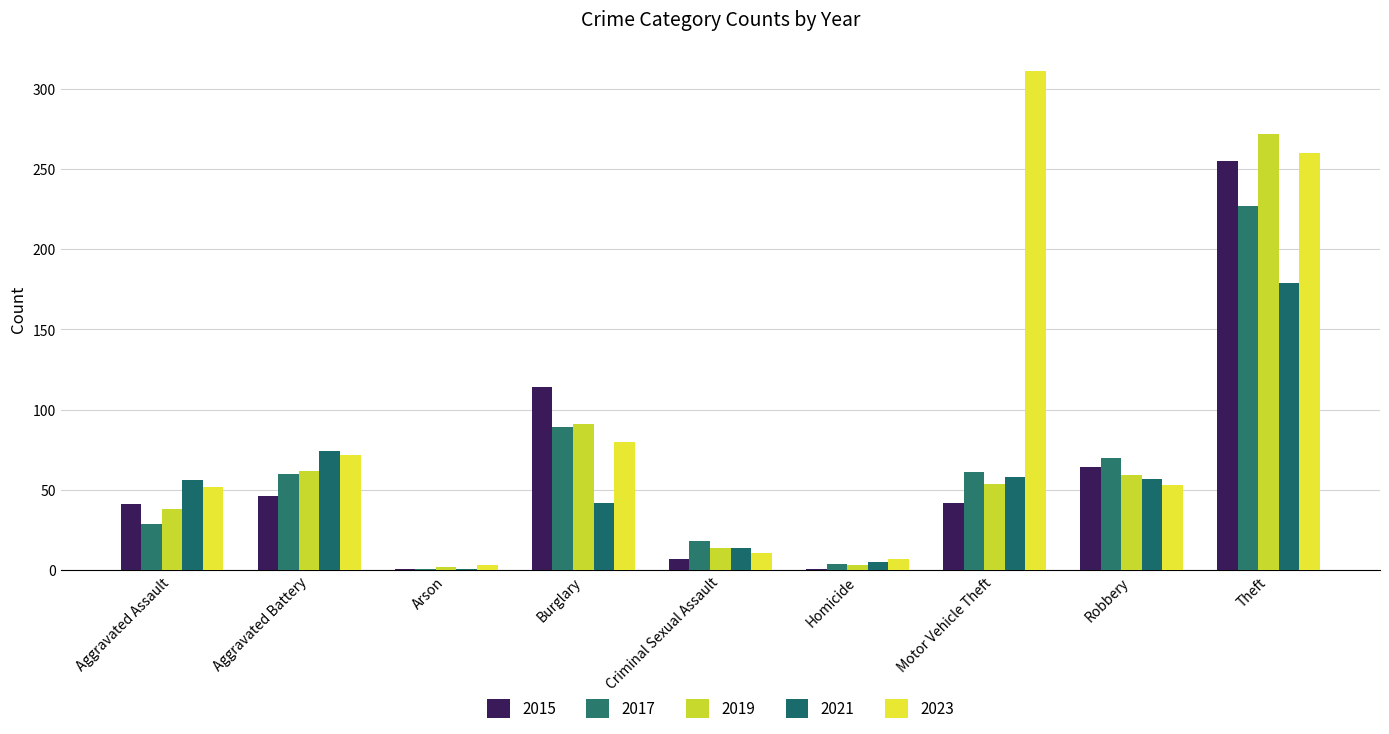

True or false: 2021 has a value of 59 at Burglary.

False